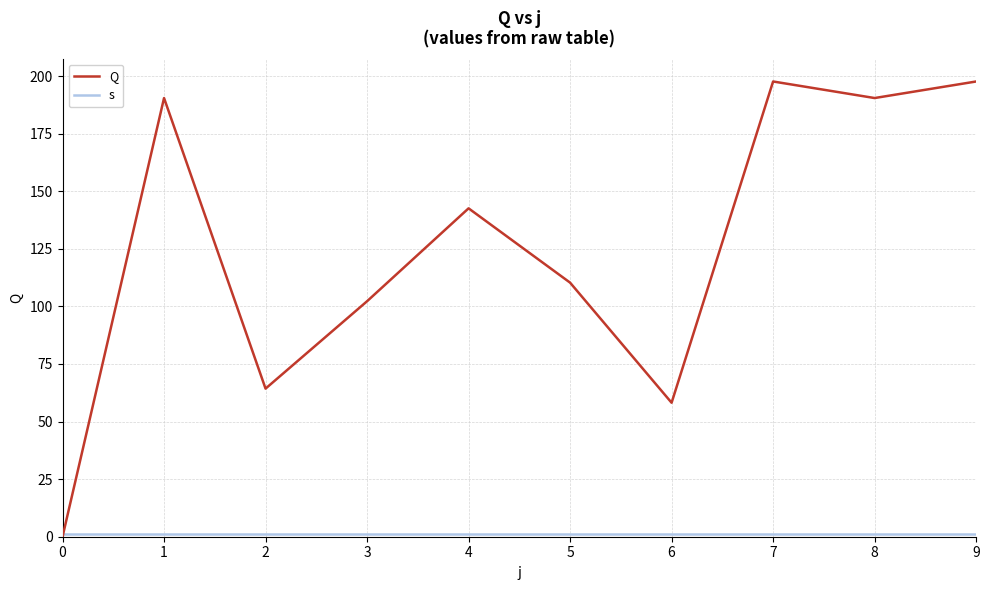

At which label is Q closest to 98?

3